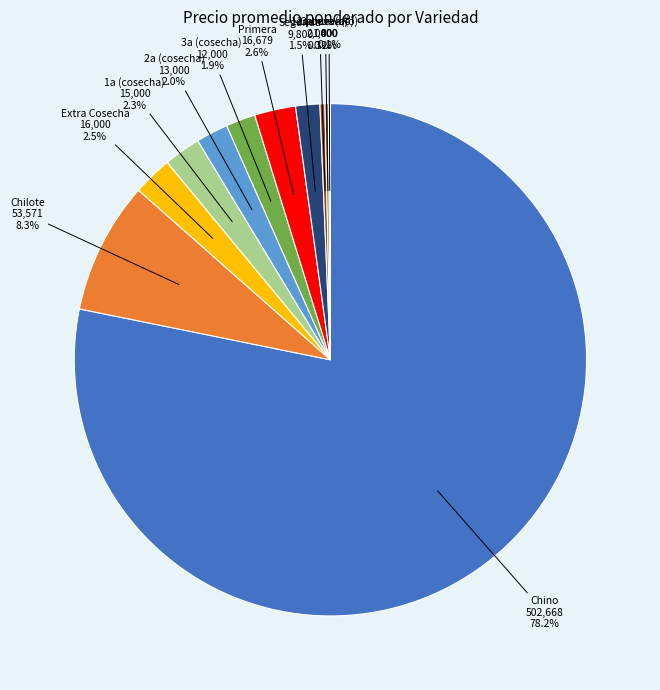

To the nearest percent, what is the average slice percentage?

9%